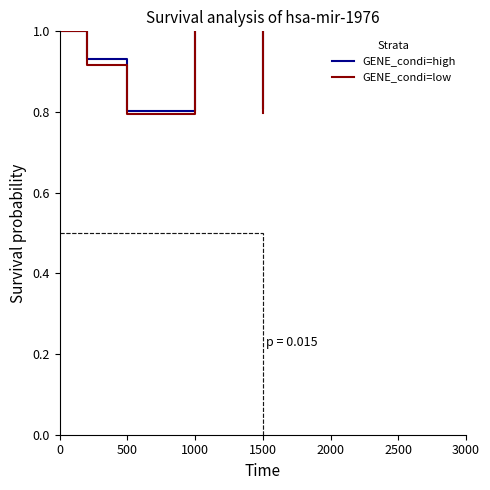

The value of GENE_condi=low at 1500 is 1.3. True or false?

False